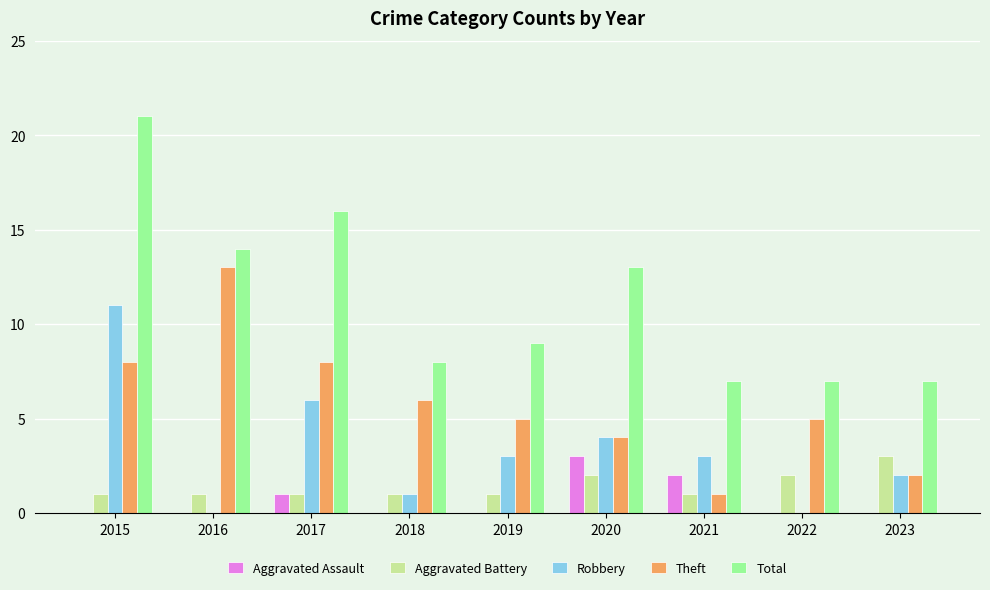

What are all the series names shown in the legend?

Aggravated Assault, Aggravated Battery, Robbery, Theft, Total